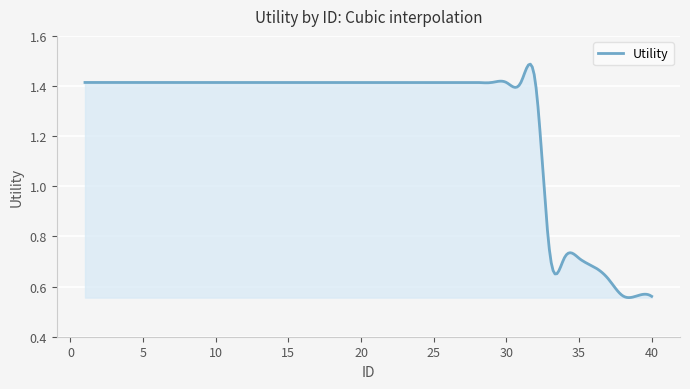

What is the value of the 15th point from the left?

1.4